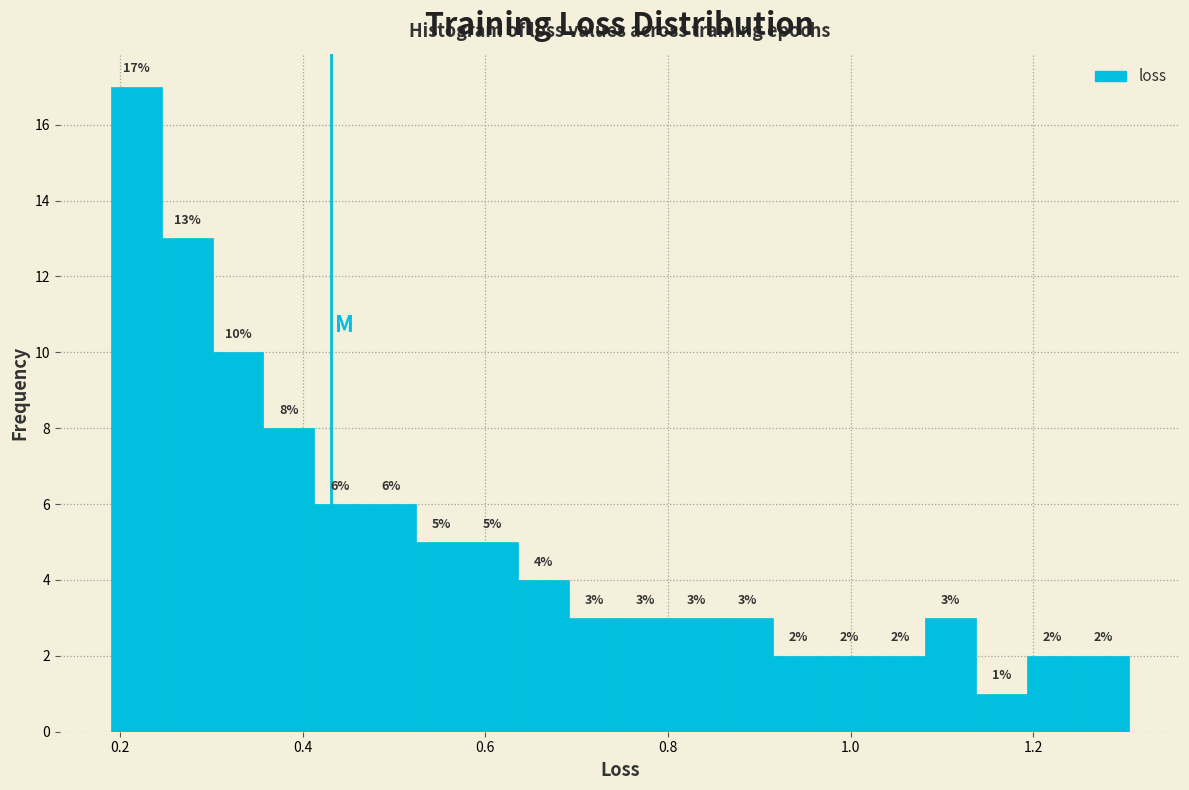

Around what value on the x-axis is the tallest bar? Give the approximate position of its centre, as read against the axis.

0.22